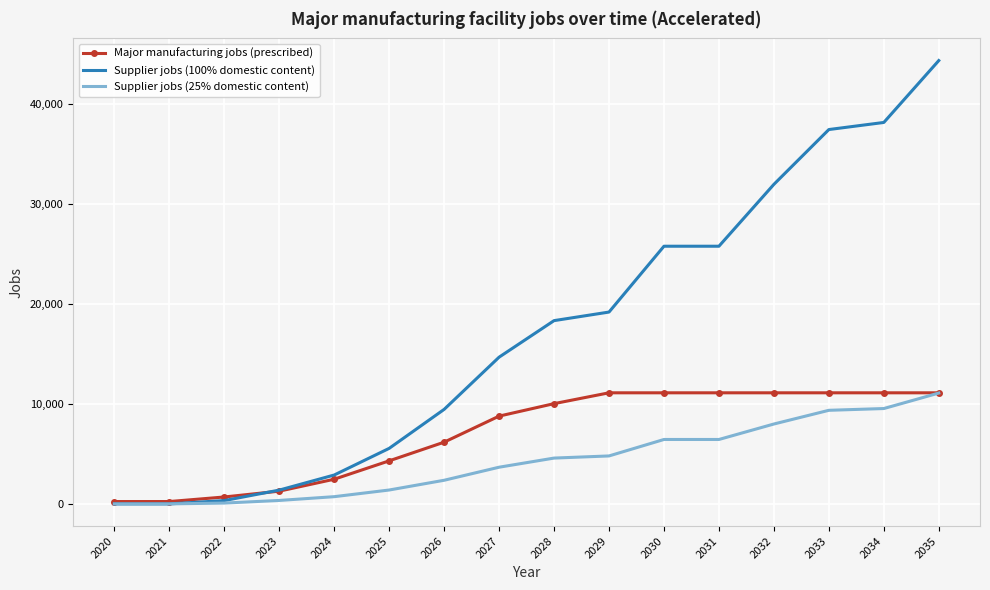

At which label does Supplier jobs (100% domestic content) reach its peak?

2035